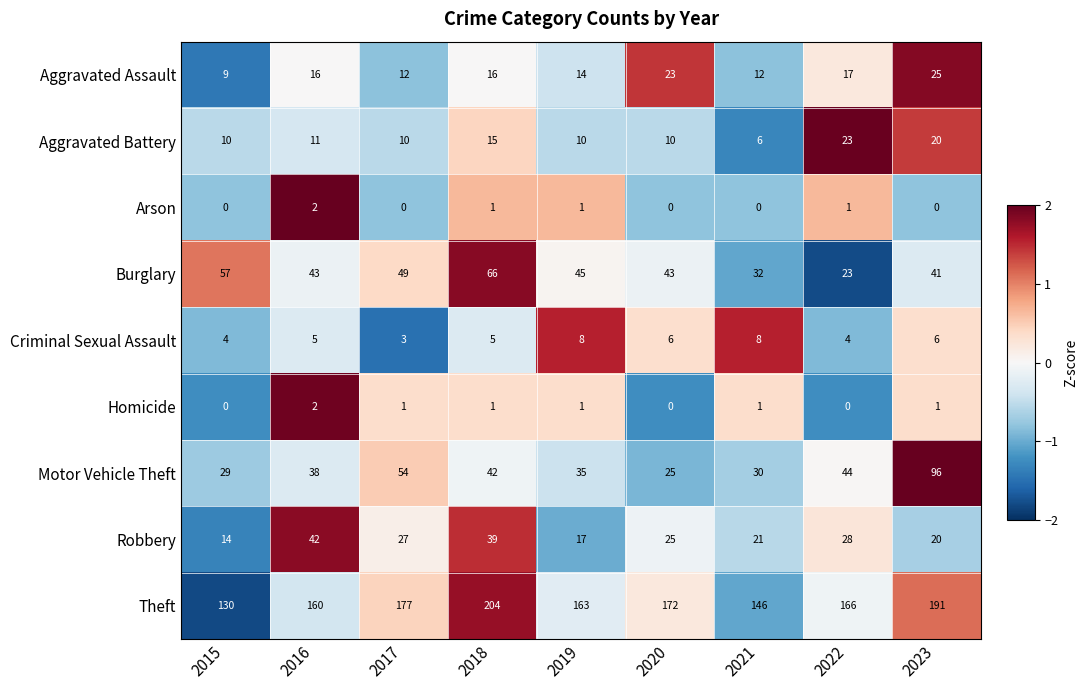

What is the sum of all Burglary values?

399